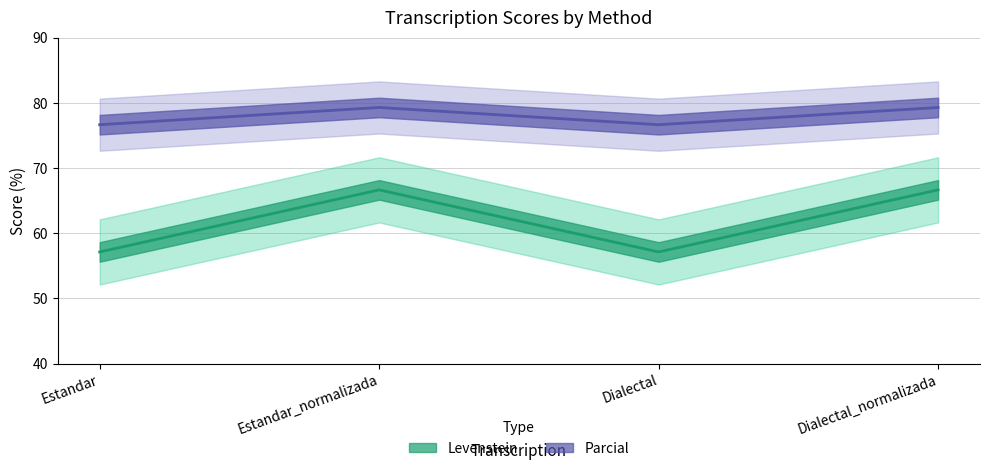

List the series in order of their overall mean, lowest first.

Levenstein, Parcial